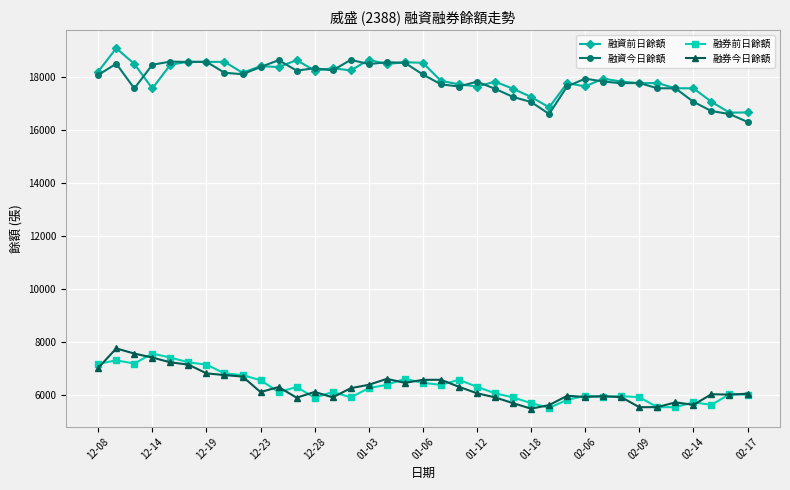

What is the value of the 融資今日餘額 point at the 22nd from the left?

17843